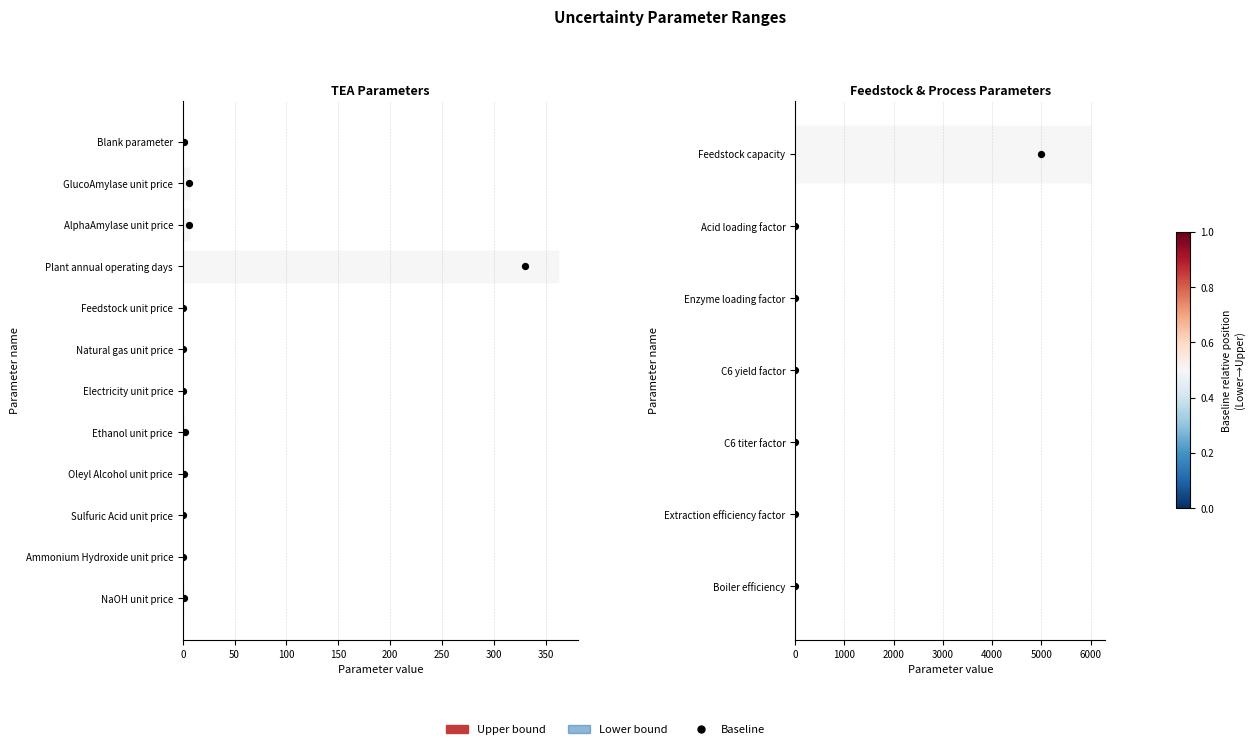

What are all the series names shown in the legend?

Upper, Lower, Baseline